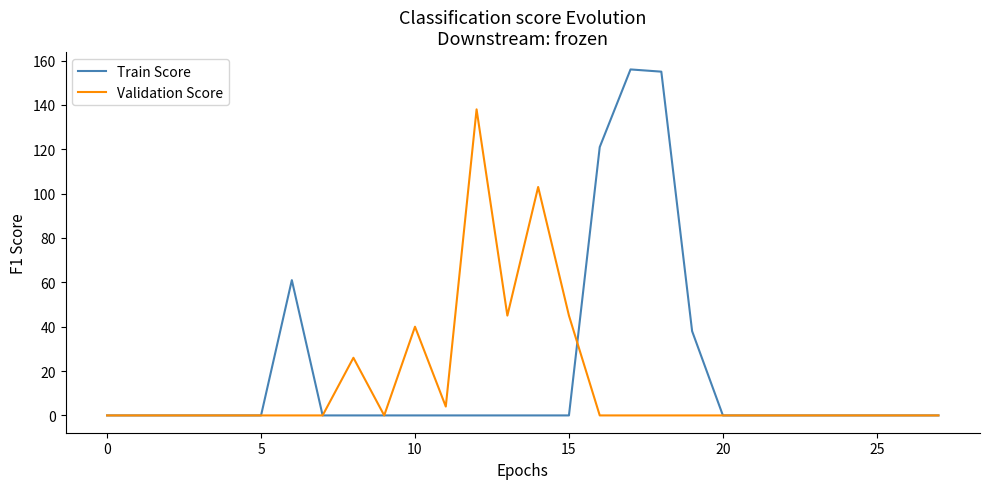

What is the maximum value for Train Score?

156